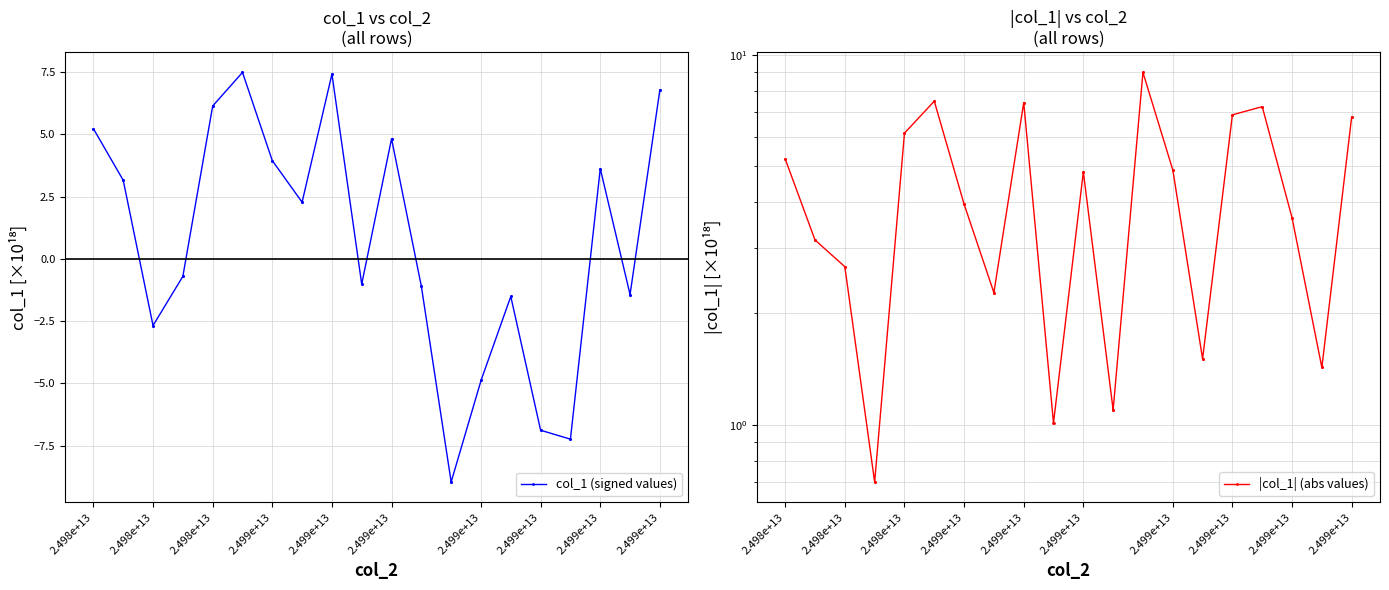

Reading right to left, transcribe all the data shown in this chart.

col_1 (signed values): 6.8	6.8	-1.4	-1.4	3.6	3.6	-7.2	-7.2	-6.9	-6.9	-1.5	-1.5	-4.9	-4.9	-9.0	-9.0	-1.1	-1.1	4.8	4.8	-1.0	-1.0	7.4	7.4	2.3	2.3	4.0	4.0	7.5	7.5	6.1	6.1	-0.7	-0.7	-2.7	-2.7	3.2	3.2	5.2	5.2
|col_1| (abs values): 6.8	6.8	1.4	1.4	3.6	3.6	7.2	7.2	6.9	6.9	1.5	1.5	4.9	4.9	9.0	9.0	1.1	1.1	4.8	4.8	1.0	1.0	7.4	7.4	2.3	2.3	4.0	4.0	7.5	7.5	6.1	6.1	0.7	0.7	2.7	2.7	3.2	3.2	5.2	5.2